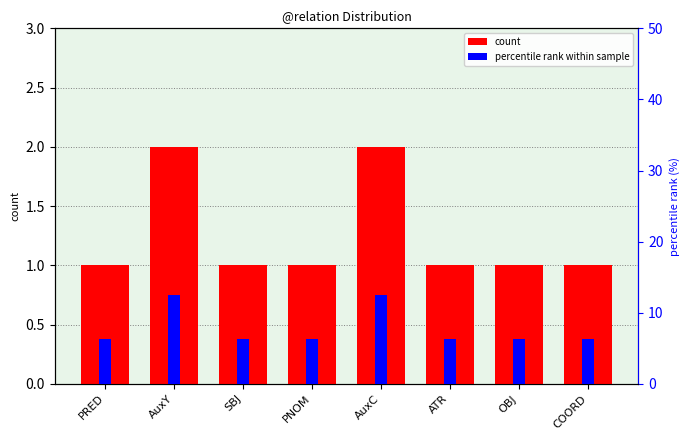

Rank the series by their maximum value, from lowest to highest.

count, percentile rank within sample